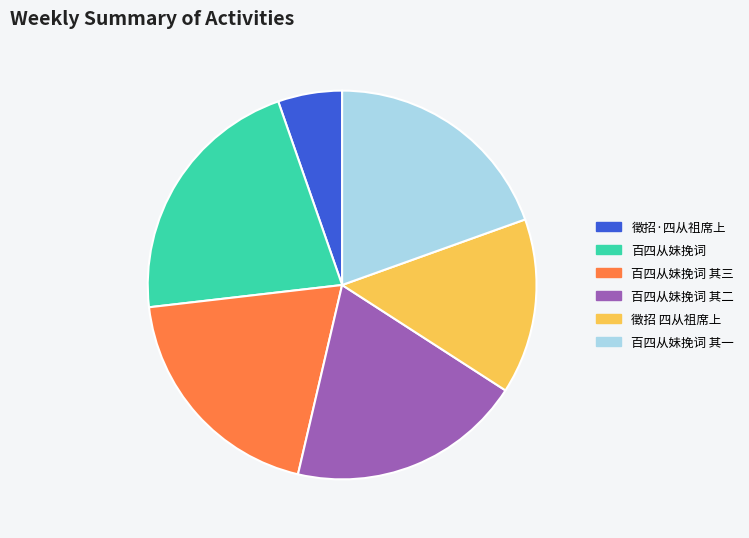

Which has a higher value, 百四从妹挽词 其一 or 百四从妹挽词?

百四从妹挽词